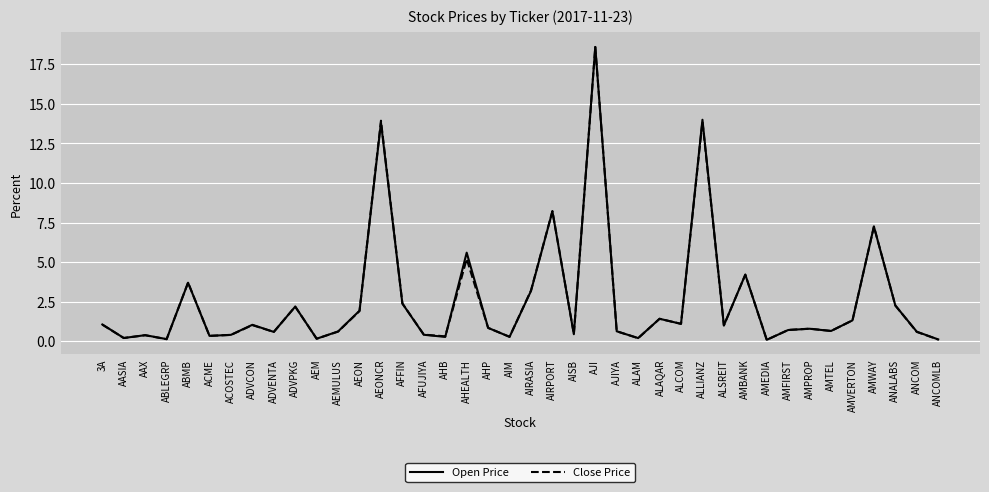

What is the difference between the maximum and minimum values in the Close Price series?

18.5